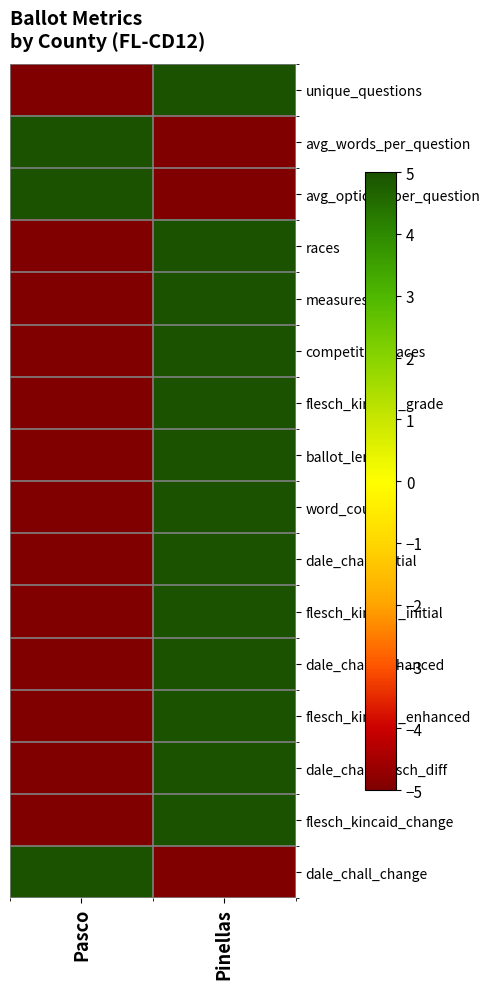

At which category is the sum across all series the highest?

Pinellas